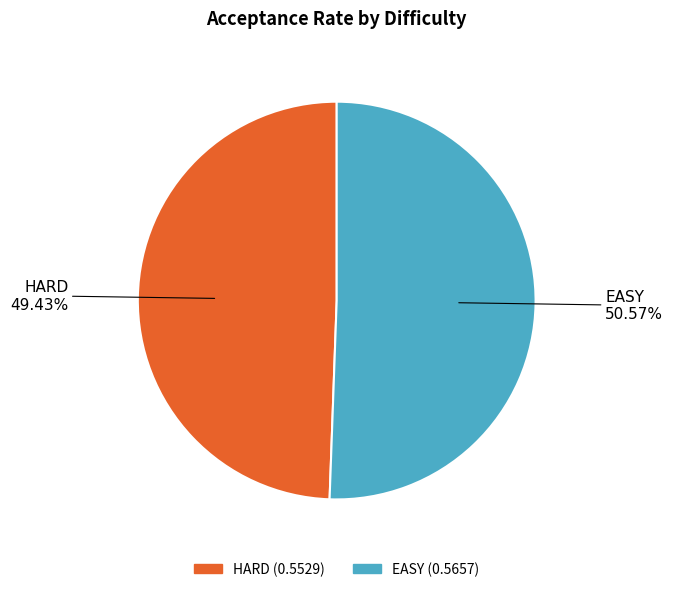

To the nearest percent, what portion does HARD represent?

49%